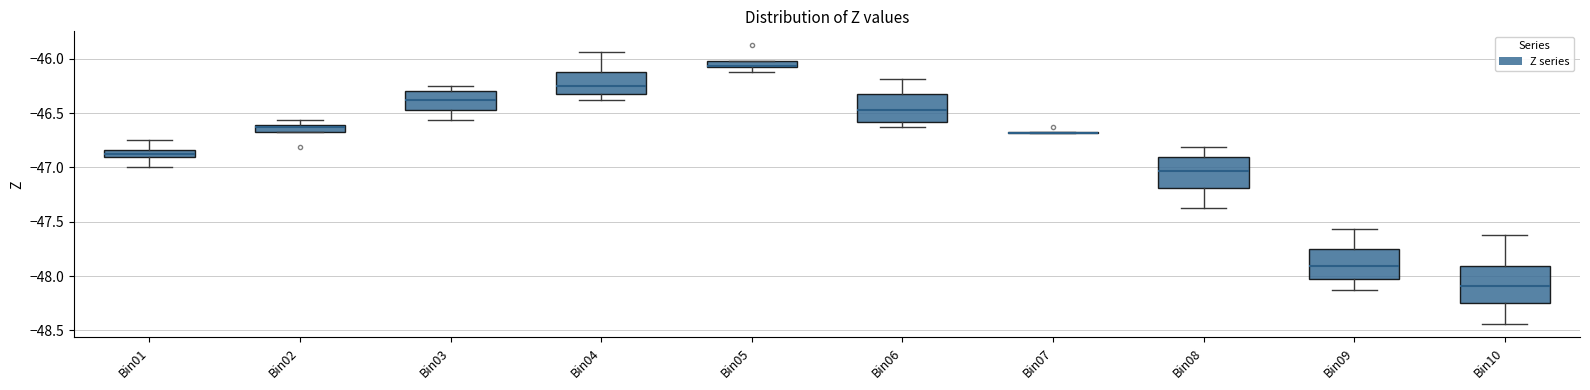

Which box is the tallest, from its lower edge to its upper edge?

Bin10